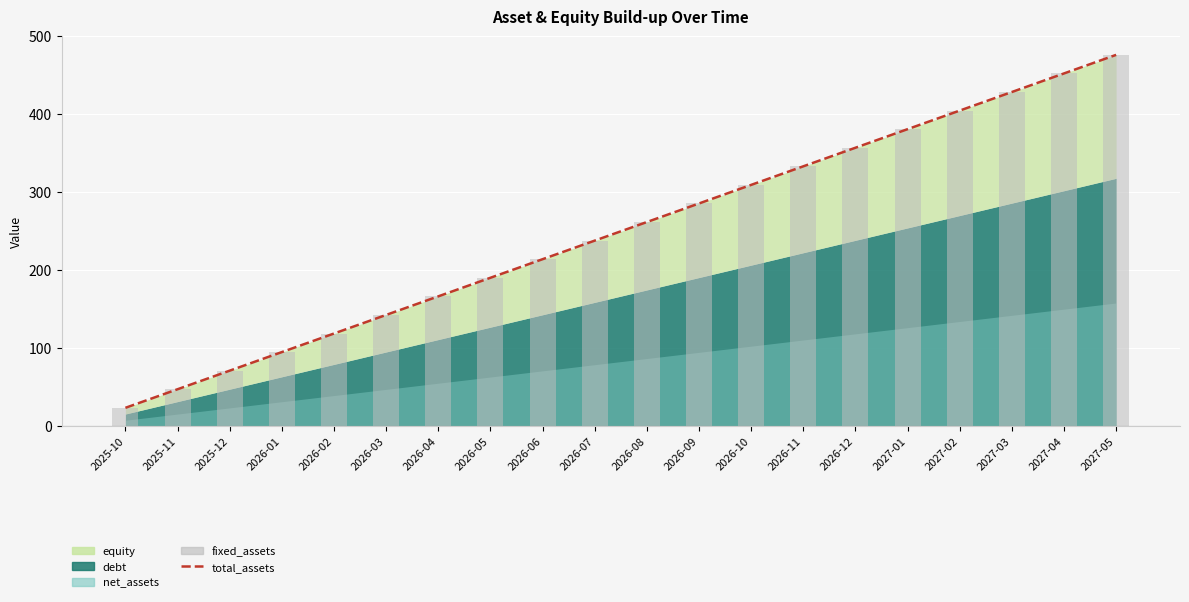

What is the total value across all series at 2025-12?

142.9